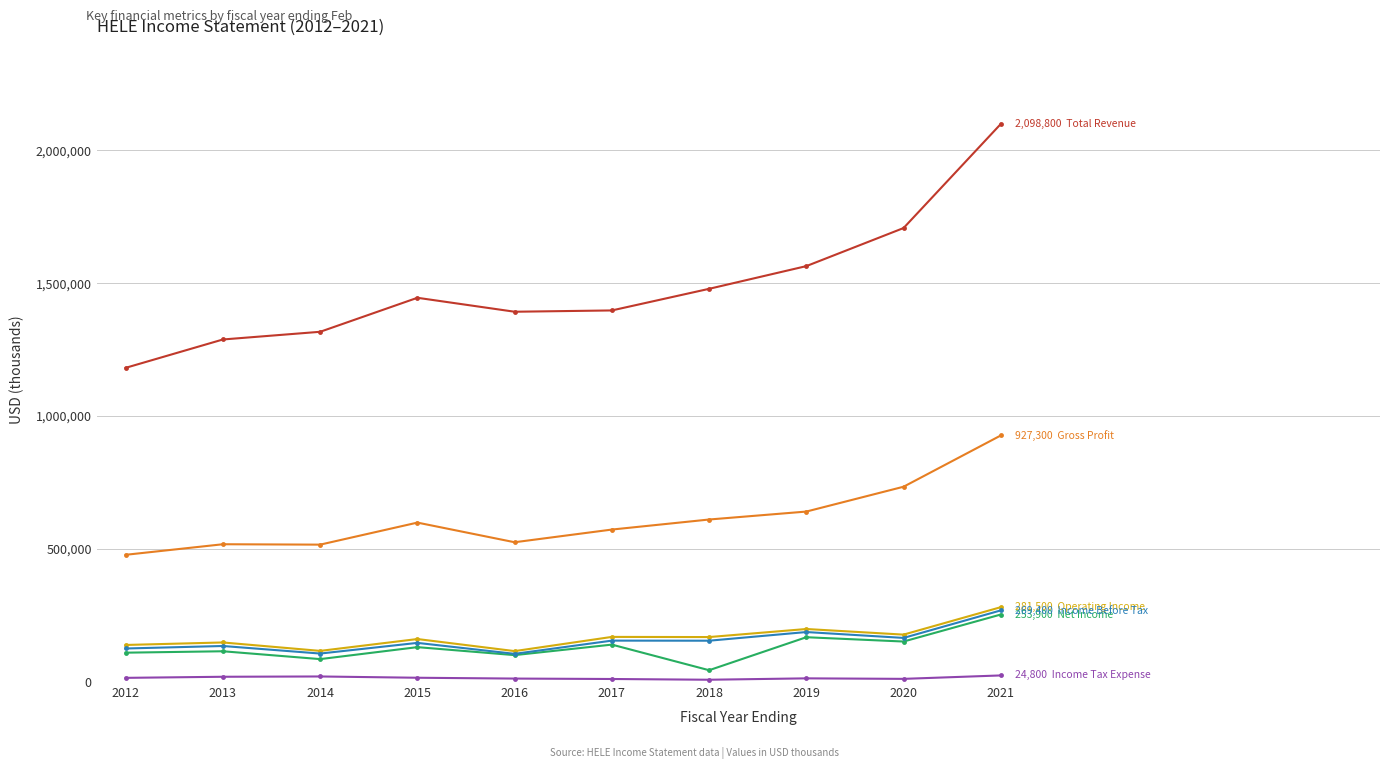

At which category is the sum across all series the highest?

2021